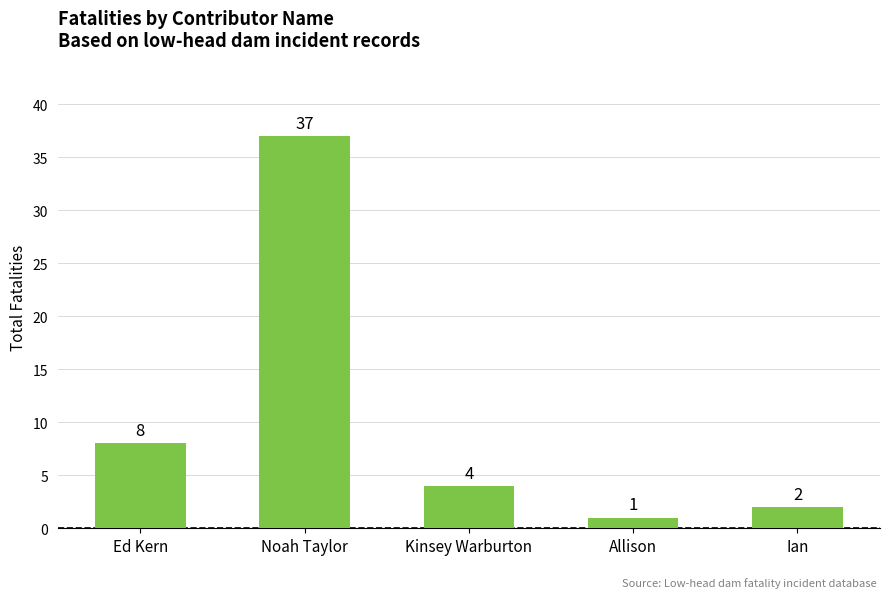

What is the label of the 5th bar from the right?

Ed Kern